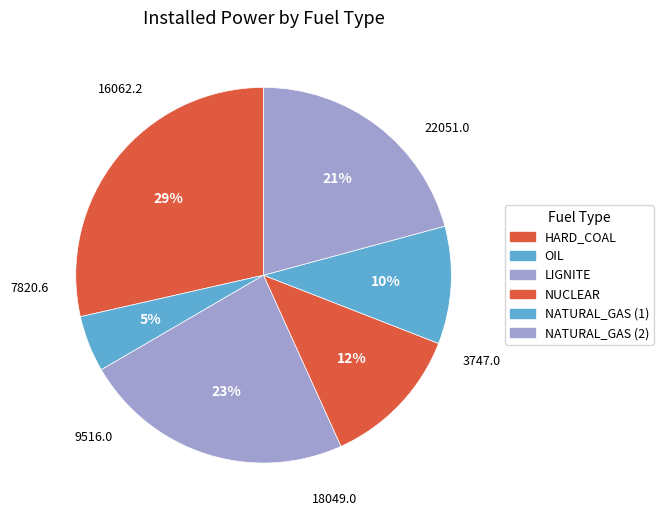

Which slice is the smallest?

OIL